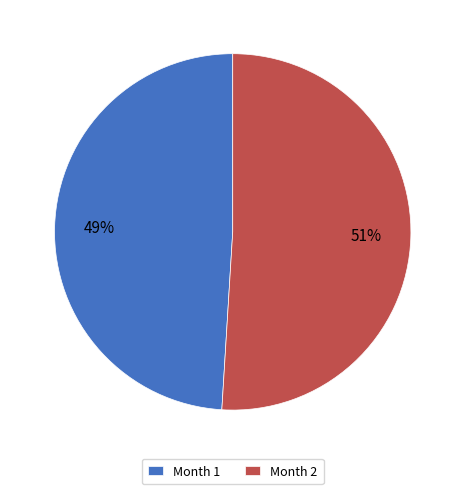

Rank the categories by value from lowest to highest.

Month 1, Month 2